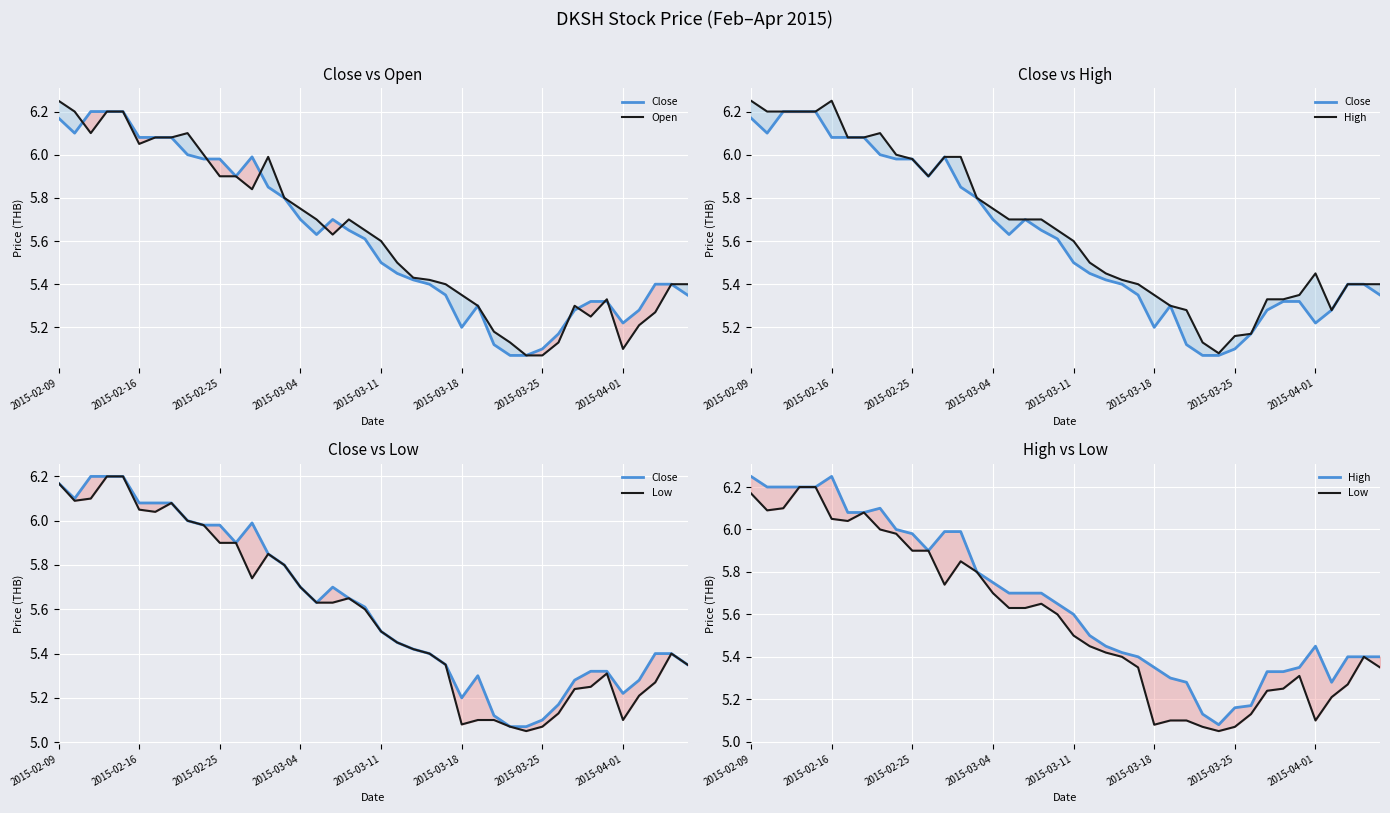

What is the approximate value of High at 24?

5.4